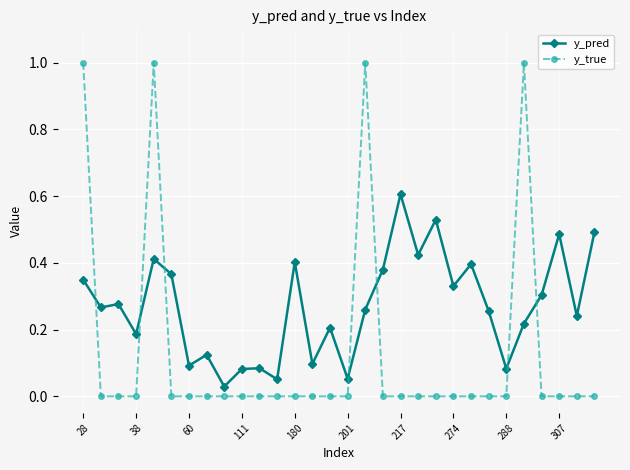

True or false: y_true has more than 0 points higher than both neighbors.

True